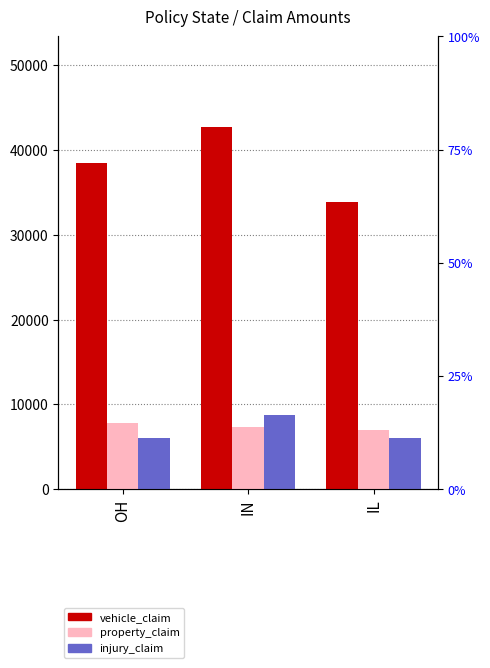

What position from the right is IN?

2